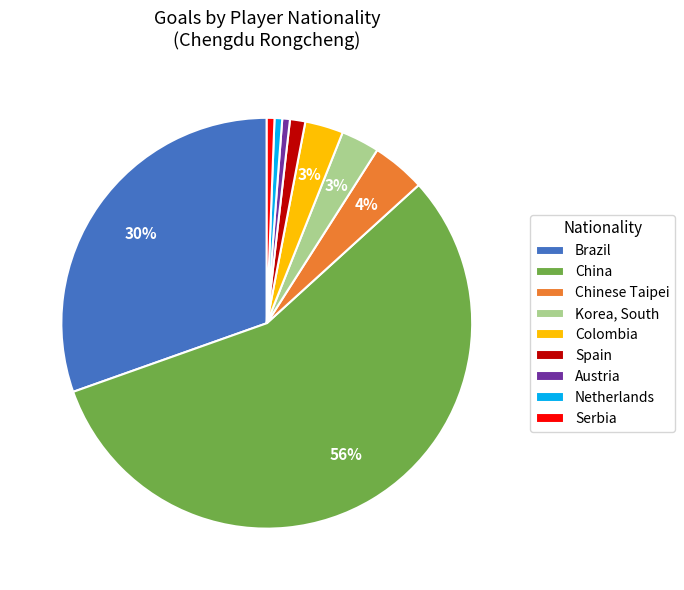

Is it true that Chinese Taipei is 18% of the pie?

False